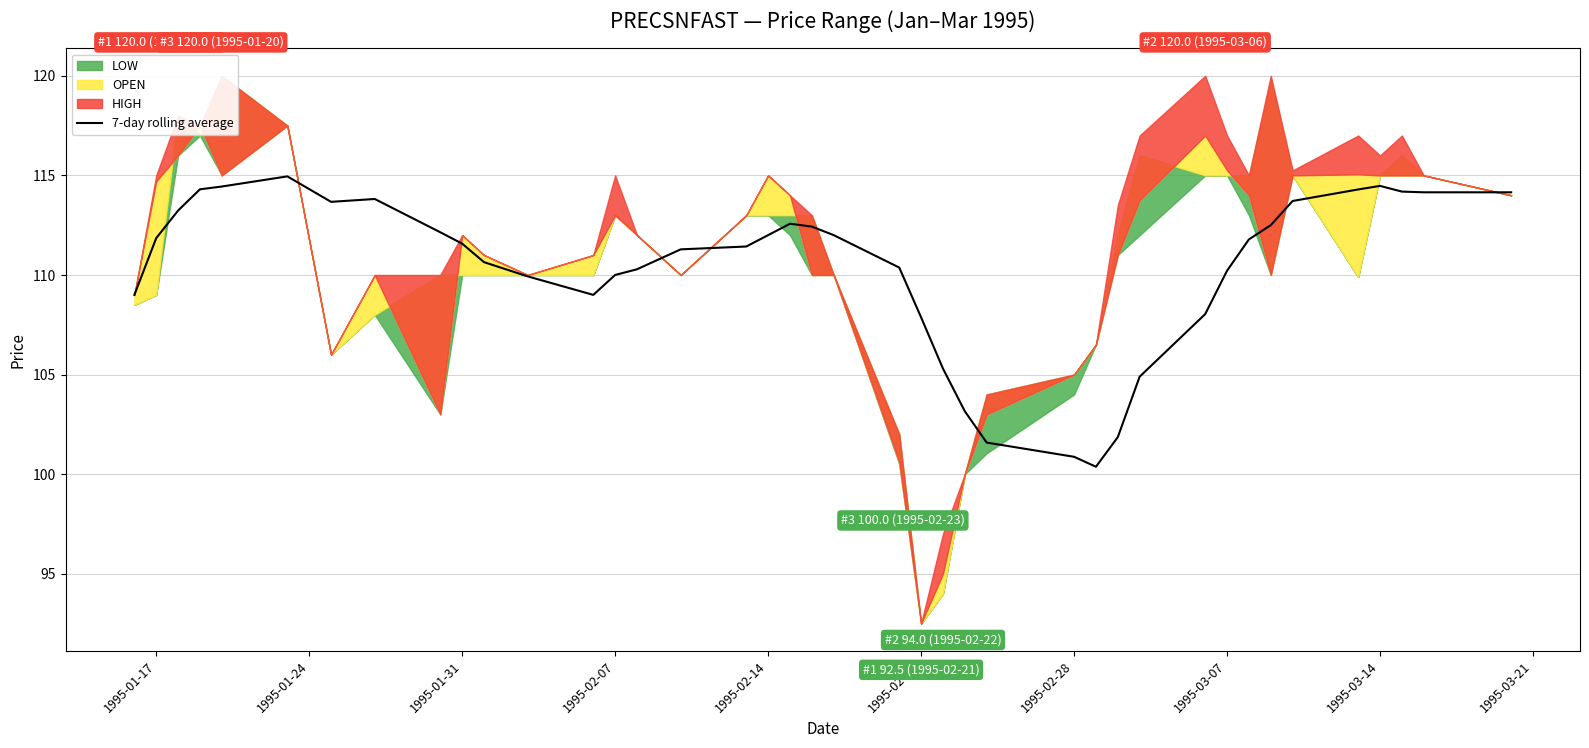

What is the maximum value for 7-day rolling average?

115.0